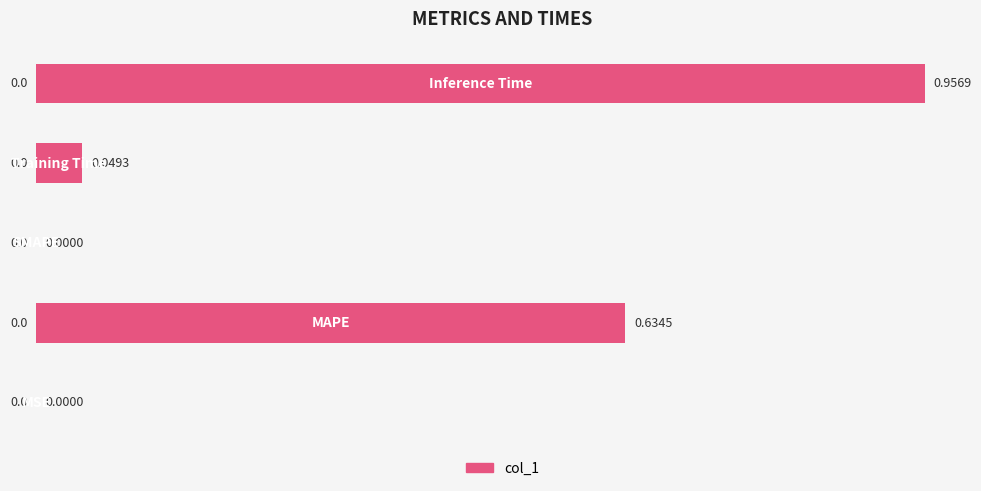

How many series are shown in this chart?

1